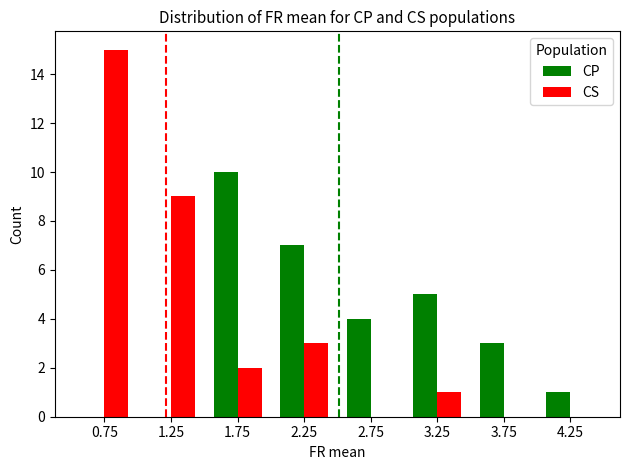

Which category has the highest value across all series?

0.75